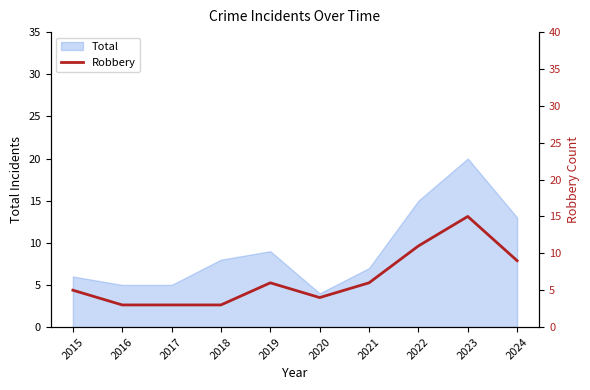

Is it true that Total equals 6 at 2015?

True